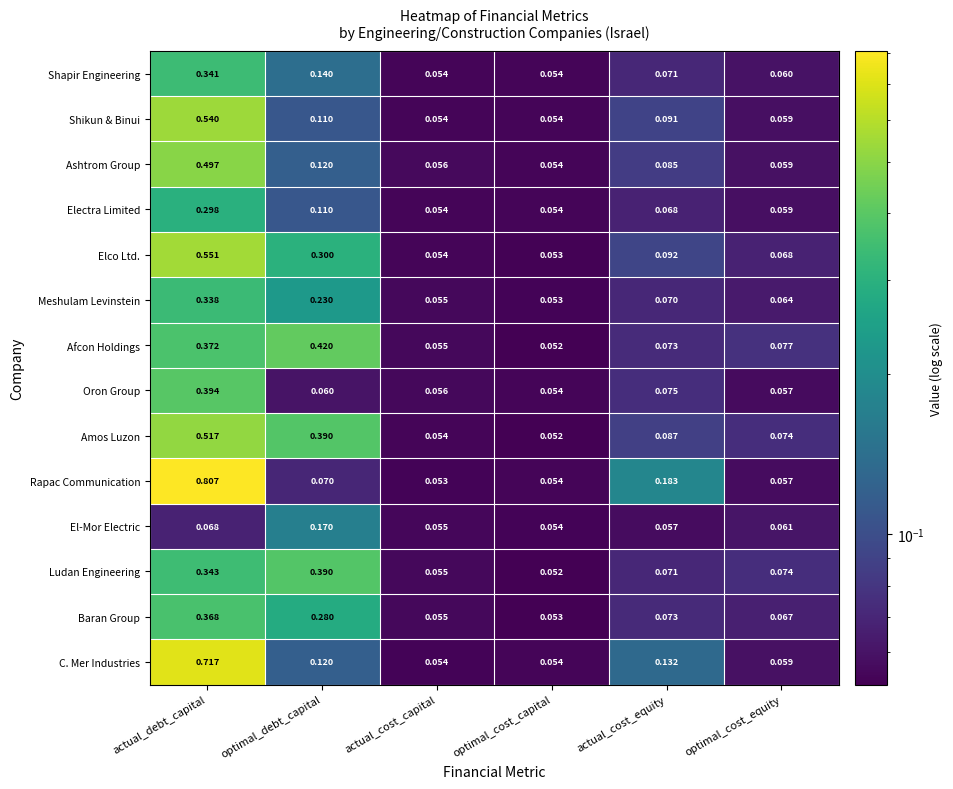

What is the total value across all series at actual_debt_capital?

6.2